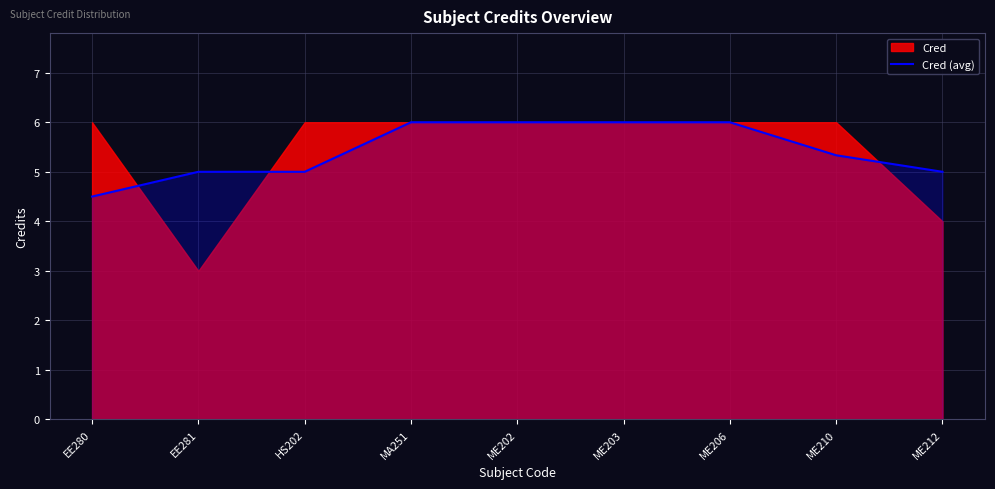

How many values are between 5 and 6?

8